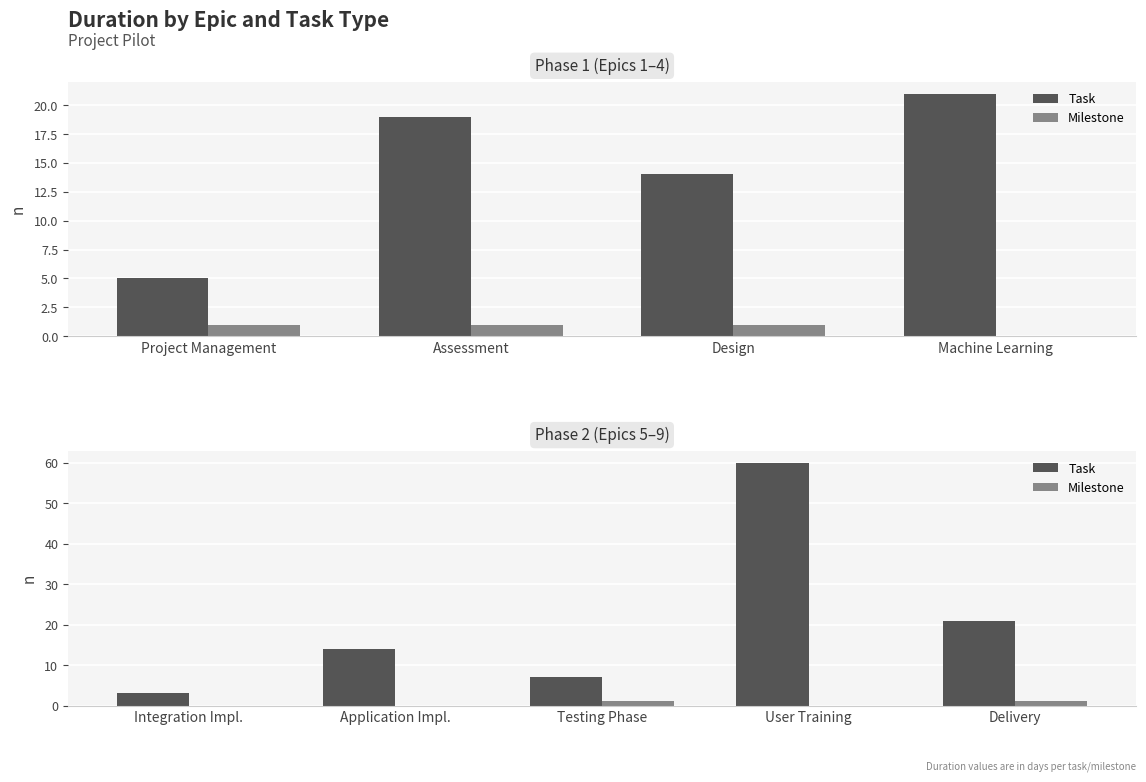

How many bars are there in each group?

2